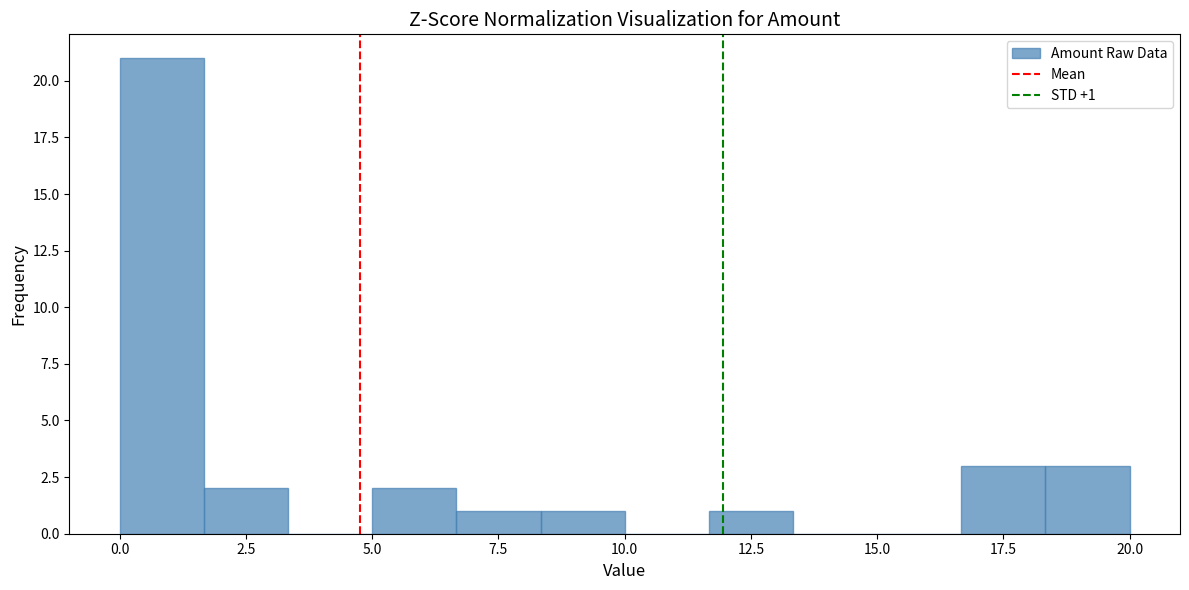

Around what value on the x-axis is the tallest bar? Give the approximate position of its centre, as read against the axis.

1.0